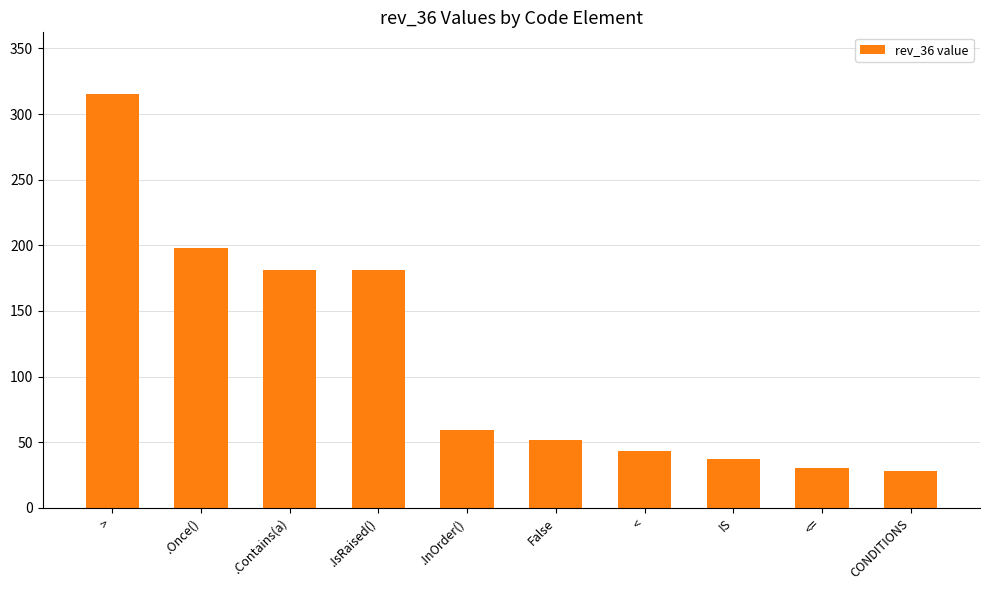

What is the sum of the values at > and <=?

345